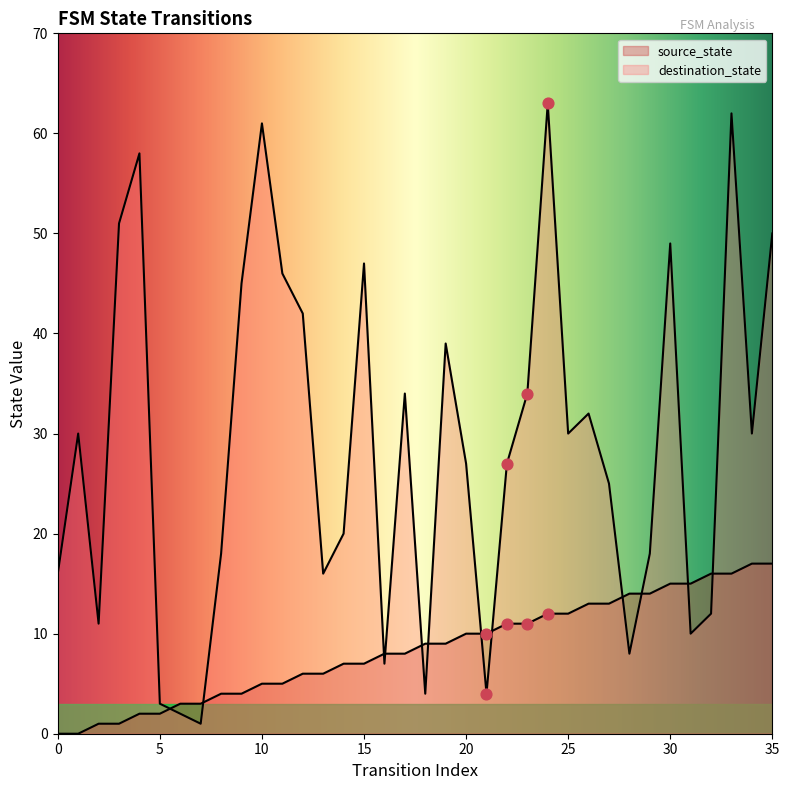

Which series reaches the minimum Y coordinate?

source_state